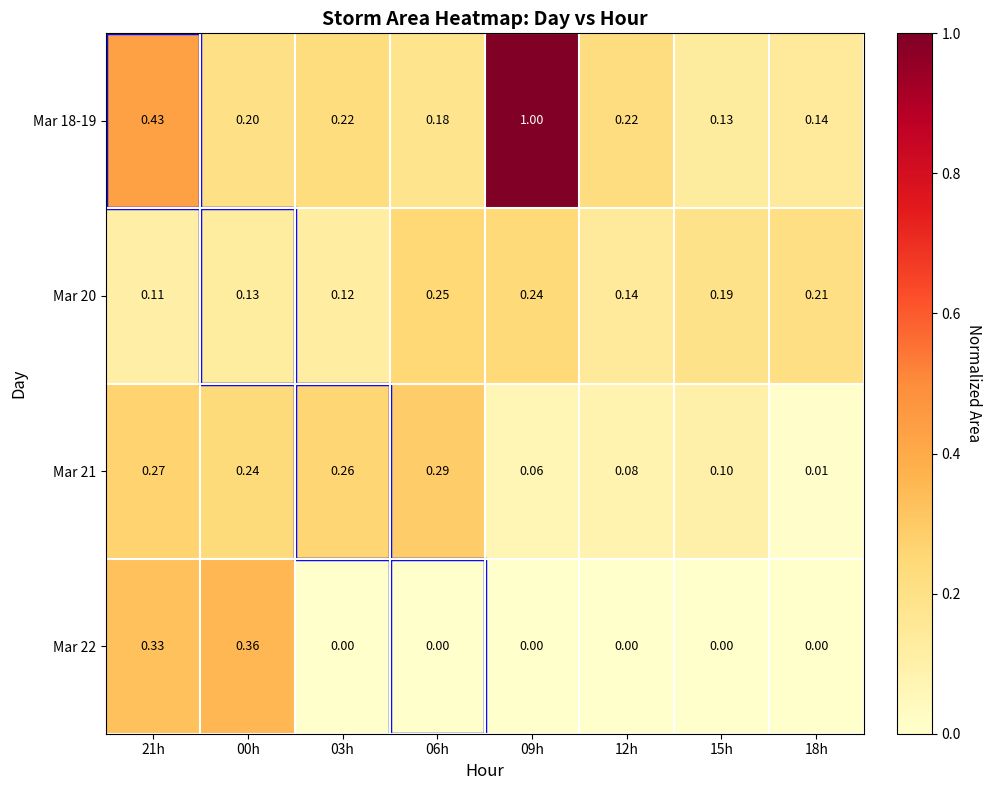

Which series has the largest total across all categories?

Mar 18-19